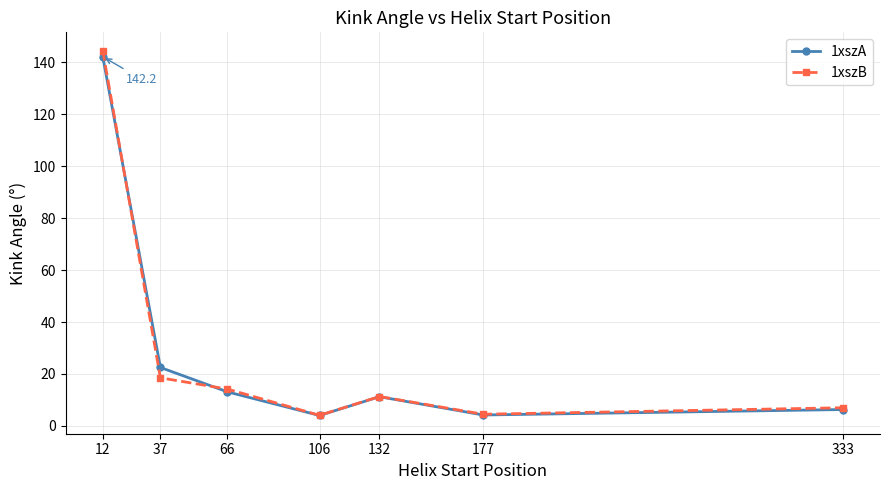

List the series in order of their peak value, lowest first.

1xszA, 1xszB